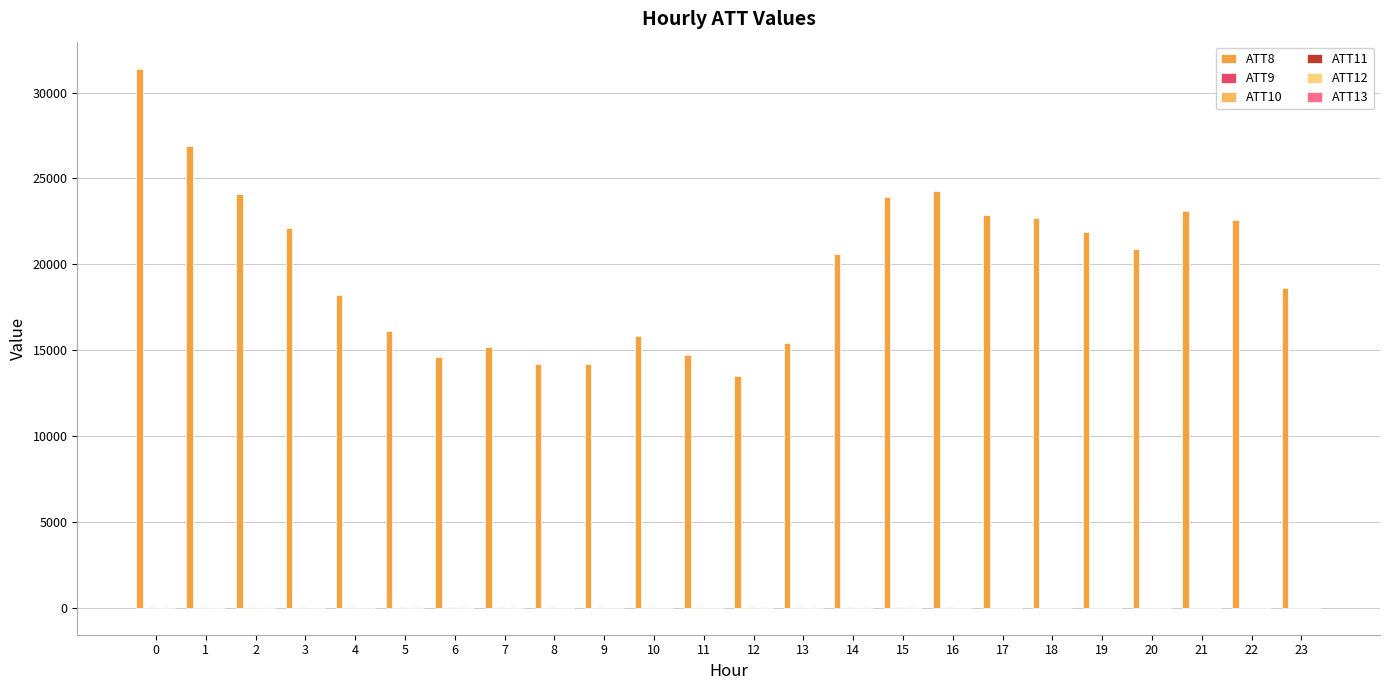

How many series are shown in this chart?

6